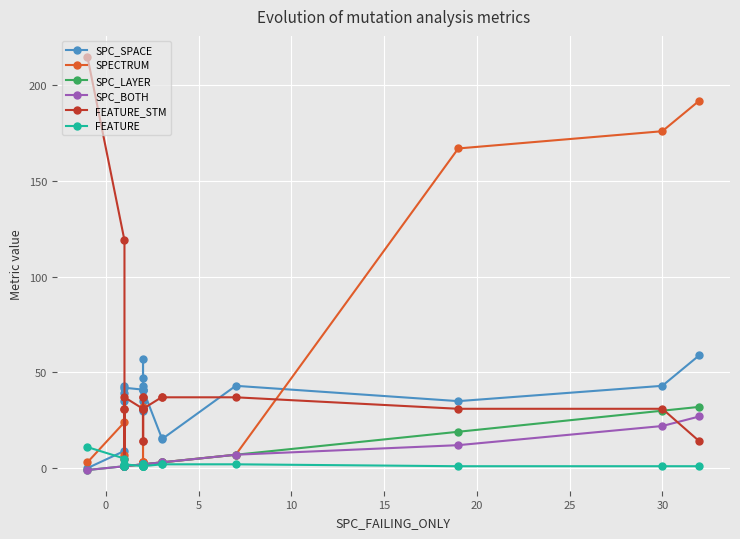

True or false: SPC_SPACE and SPC_LAYER cross at least once.

False